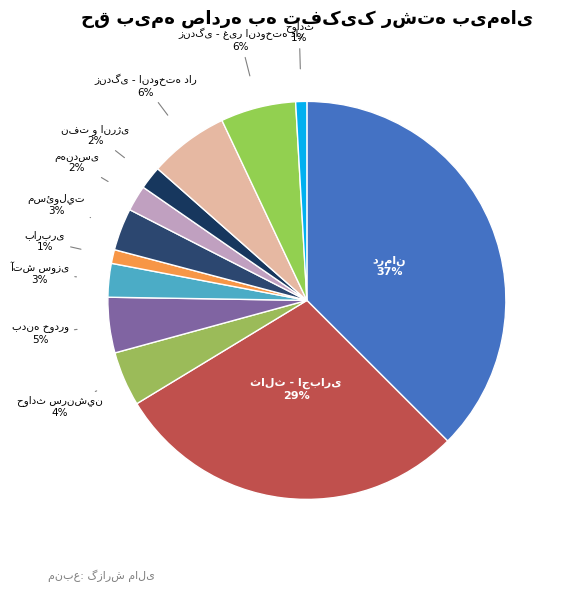

To the nearest percent, what is the average slice percentage?

8%